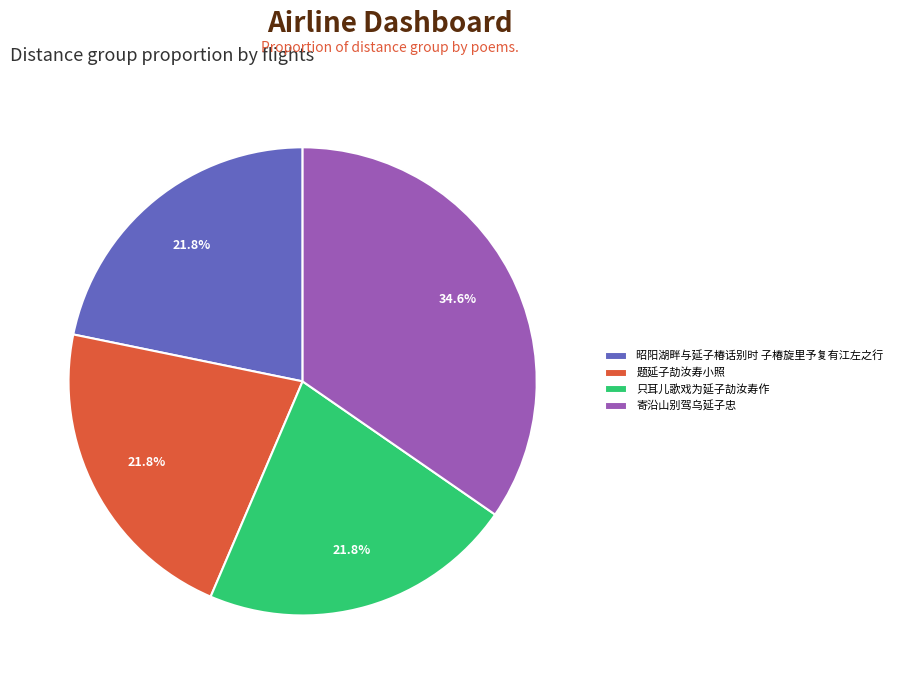

True or false: 题延子劼汝寿小照 accounts for 10% of the total.

False